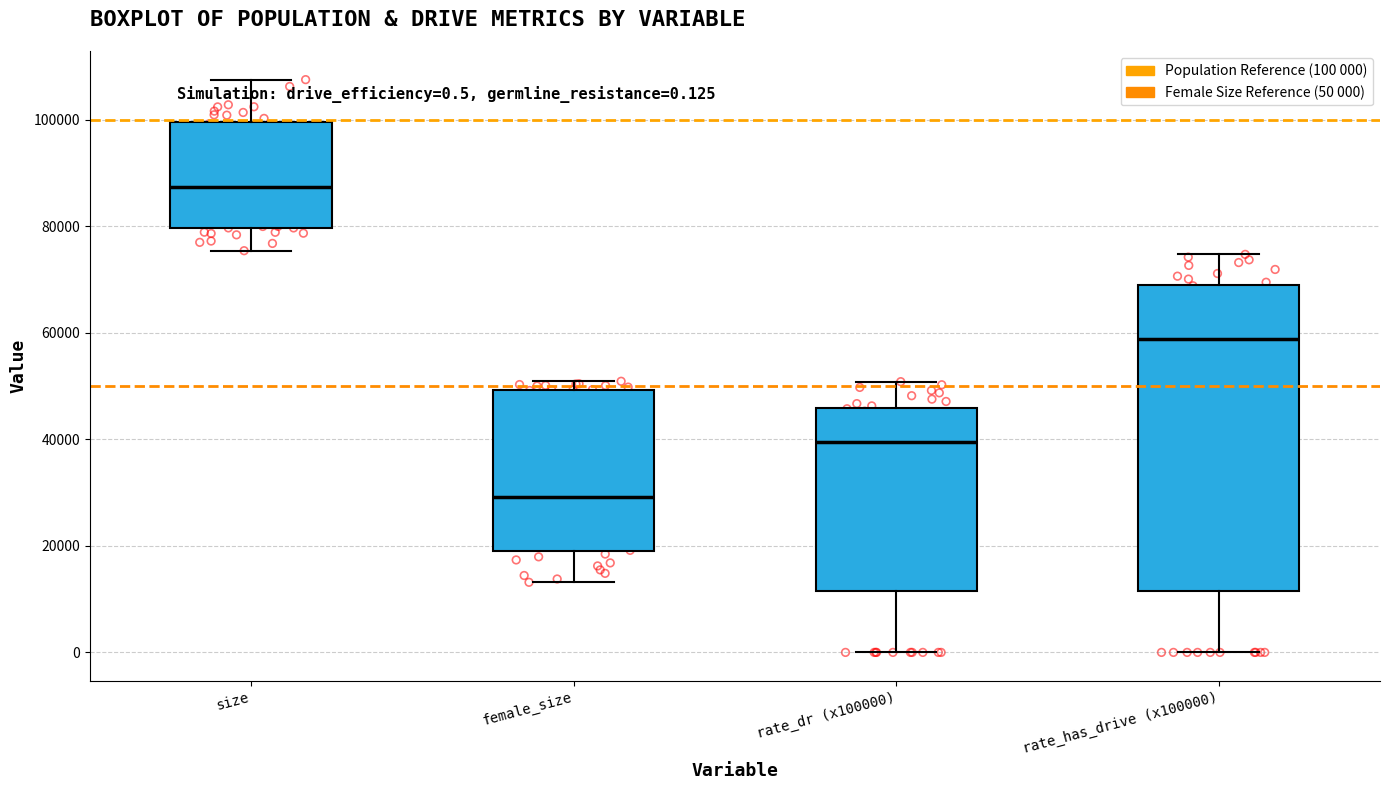

Reading left to right, transcribe this box plot: for each box, give where its median line is, the range the box spans, and where its two whiskers end, as read against the y-axis. The values are not printed on the chart, so give them approximately, as read against the axis.

size: median 88000, box 80000 to 100000, whiskers 76000 to 108000
female_size: median 30000, box 18000 to 50000, whiskers 14000 to 50000 (just above the box's upper edge)
rate_dr (x100000): median 40000, box 12000 to 46000, whiskers 0 to 50000
rate_has_drive (x100000): median 58000, box 12000 to 68000, whiskers 0 to 74000